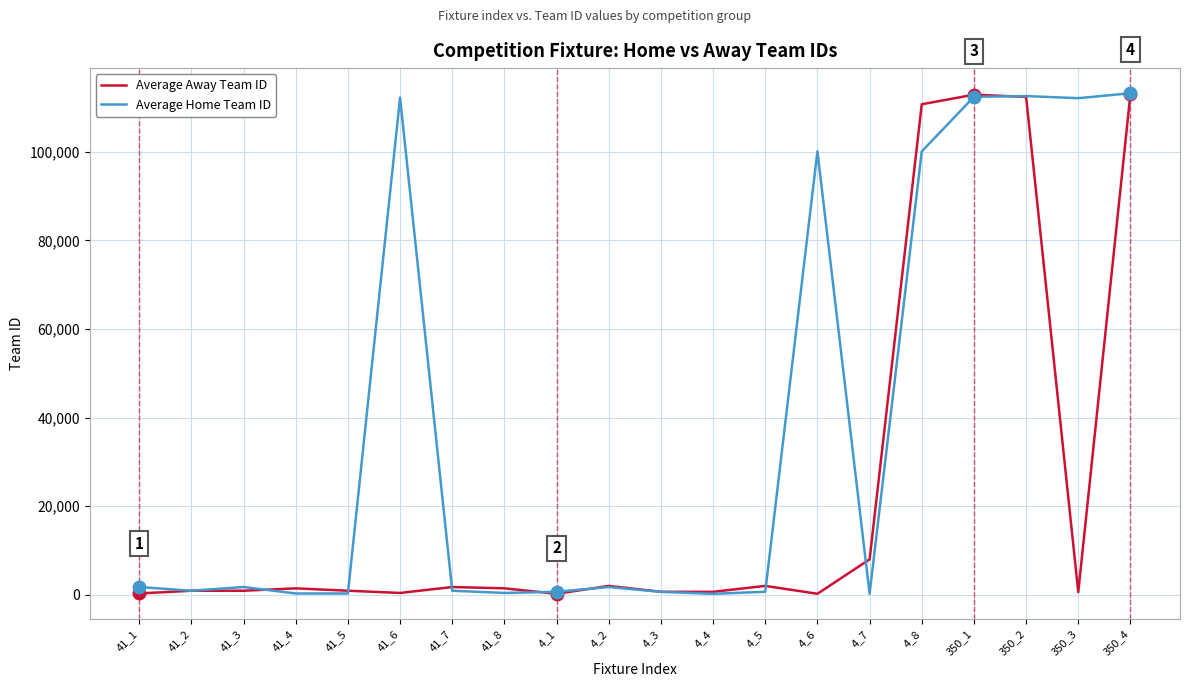

What is the greatest value displayed?

113217